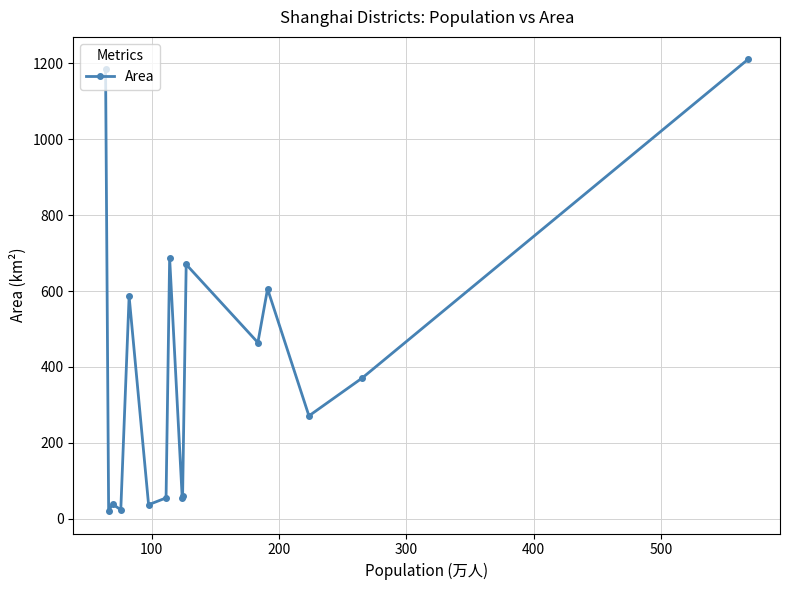

What is the difference between the maximum and second lowest values?

1186.9